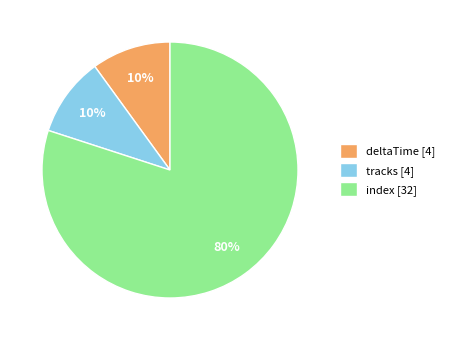

Is it true that tracks is 10% of the pie?

True